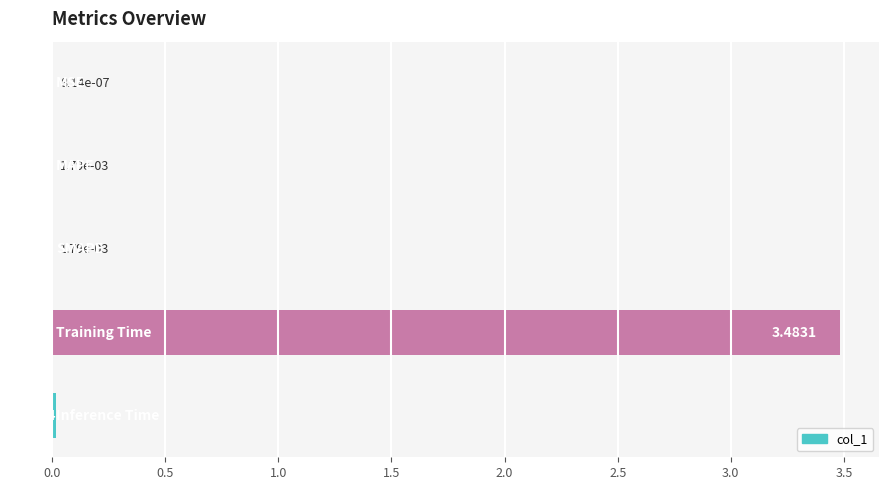

Are the bars horizontal?

Yes